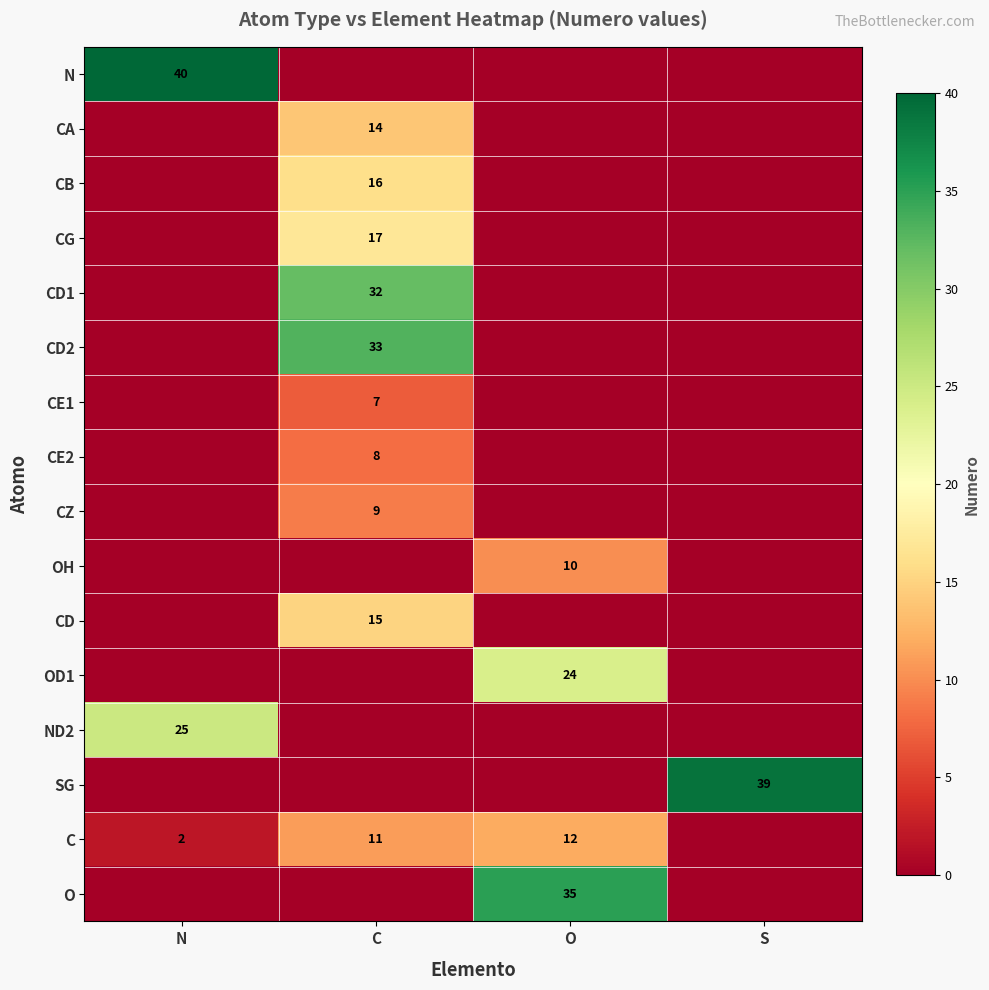

The value of C at N is 2. True or false?

True